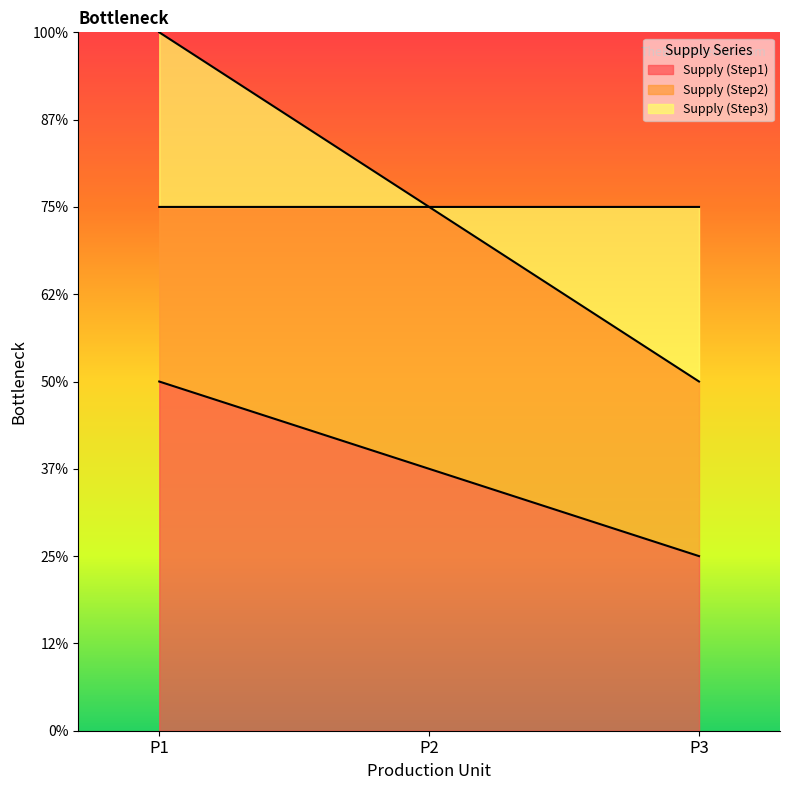

Reading left to right, transcribe all the data shown in this chart.

Supply (Step1): 4	3	2
Supply (Step2): 2	3	2
Supply (Step3): 2	0	2